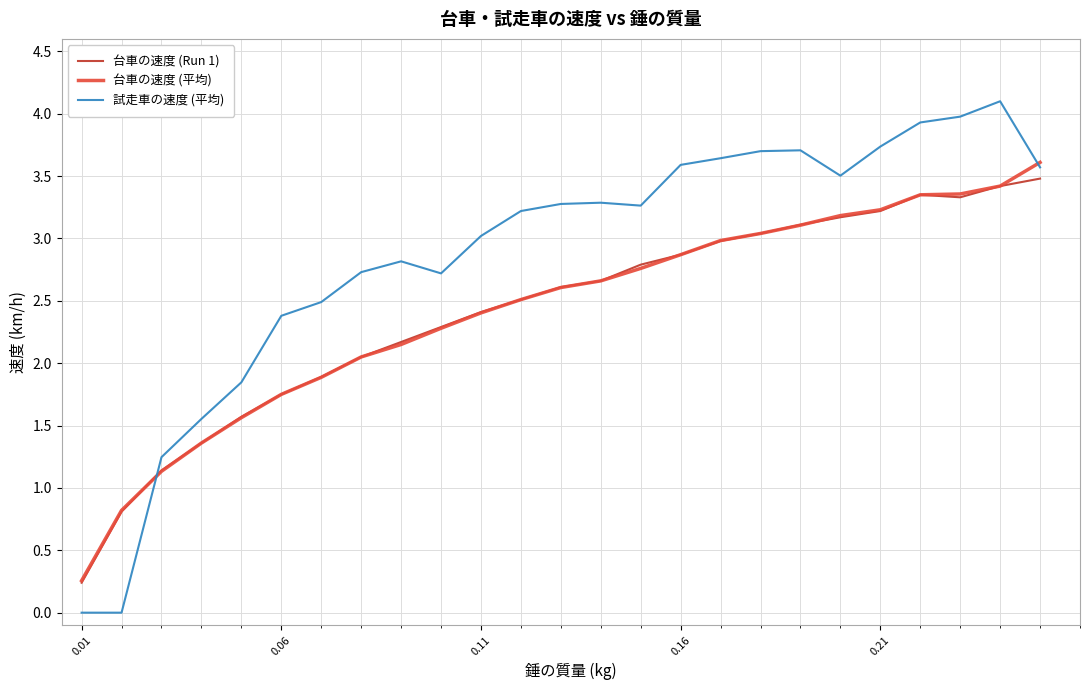

Which series has the largest total across all categories?

試走車の速度 (平均)